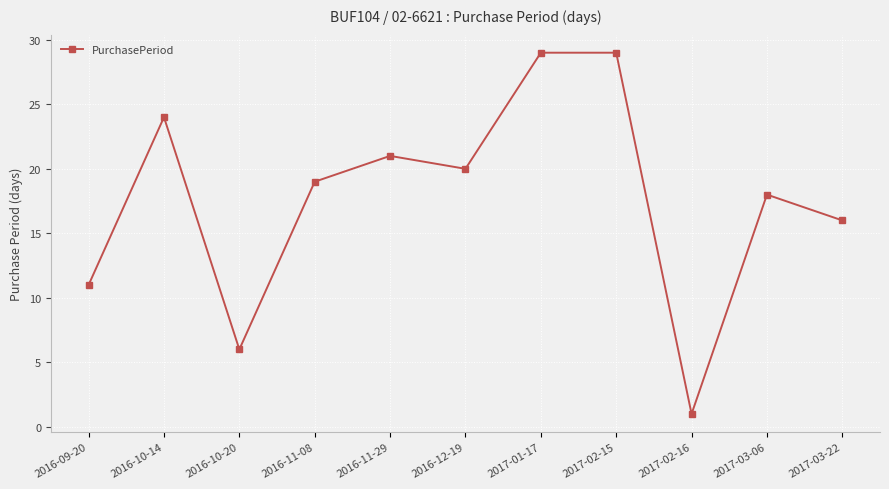

Is this an area chart (filled region under the line)?

No